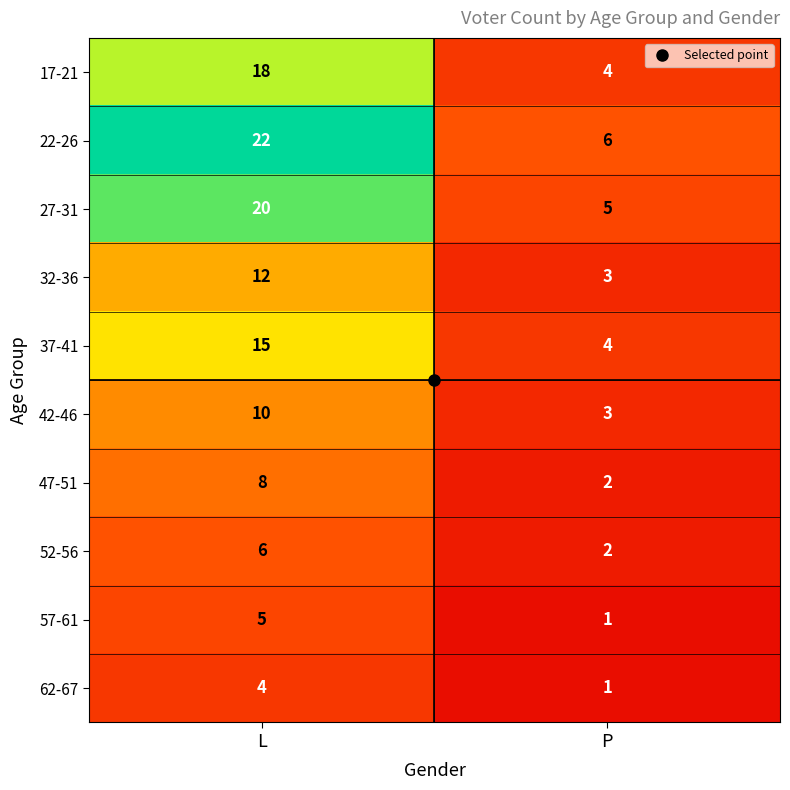

What is the difference between the maximum and minimum values in the 22-26 series?

16